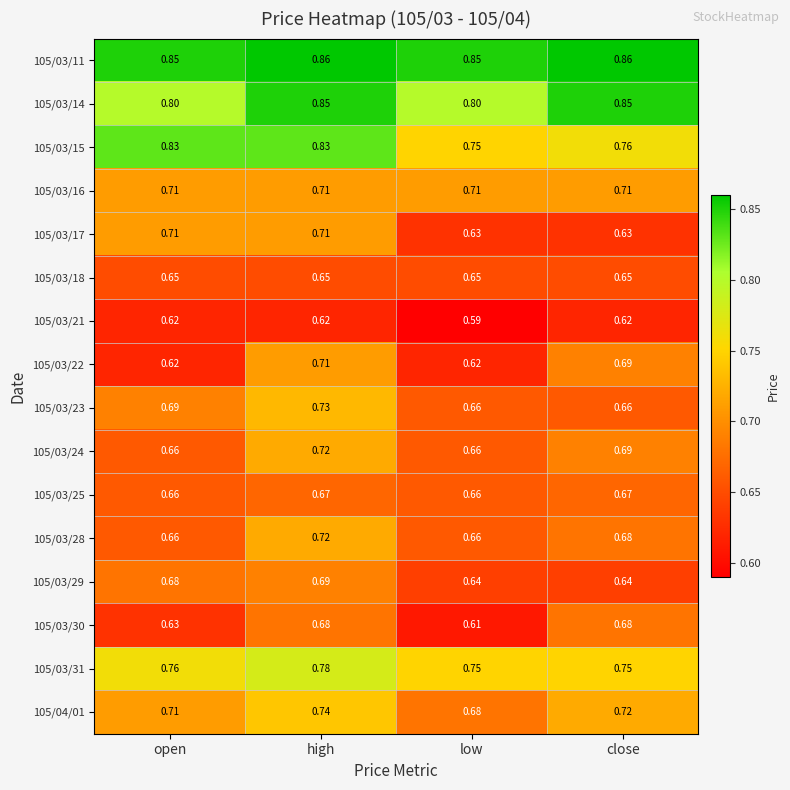

Which series has the largest range (max minus min)?

105/03/22